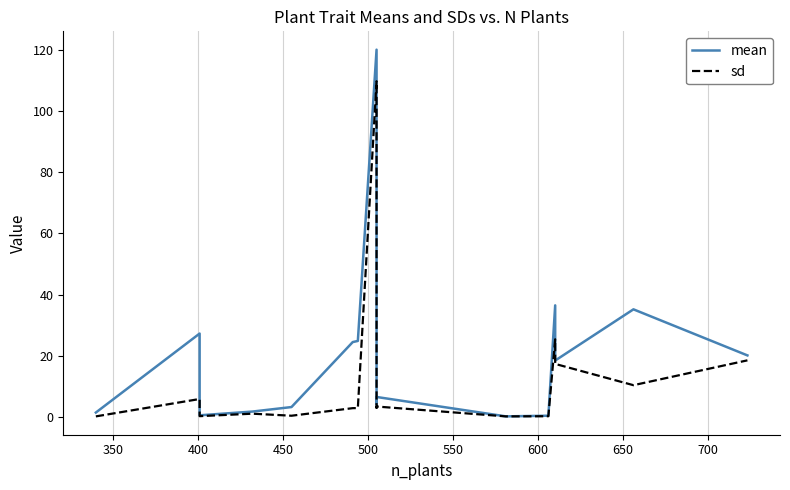

How many values in the mean series are below 18?

8